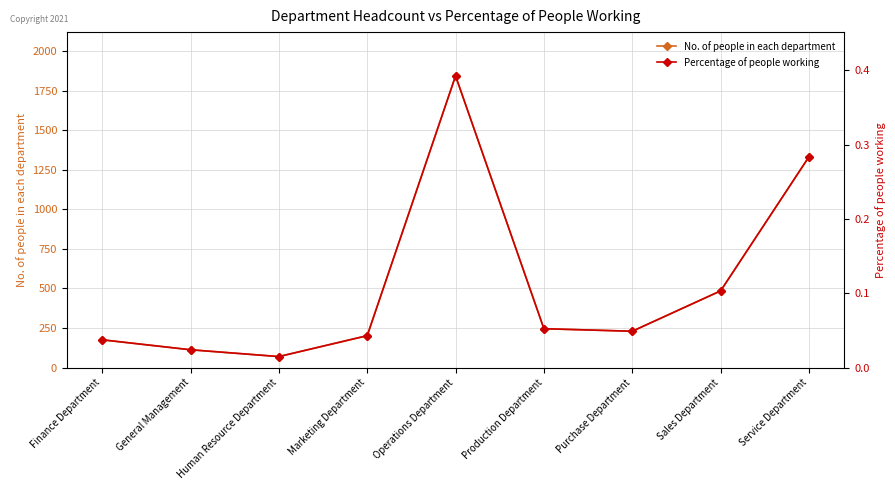

In No. of people in each department, how many points are lower than both neighbors (excluding endpoints)?

2